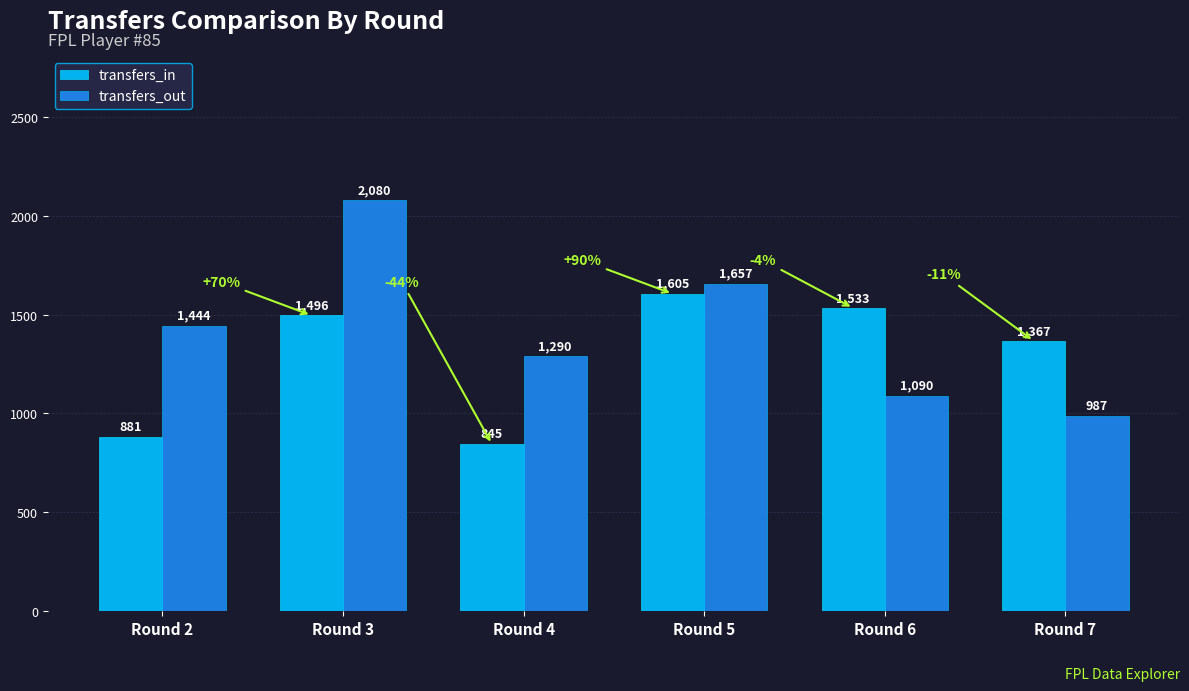

Between Round 3 and Round 5, which series saw the biggest shift?

transfers_out